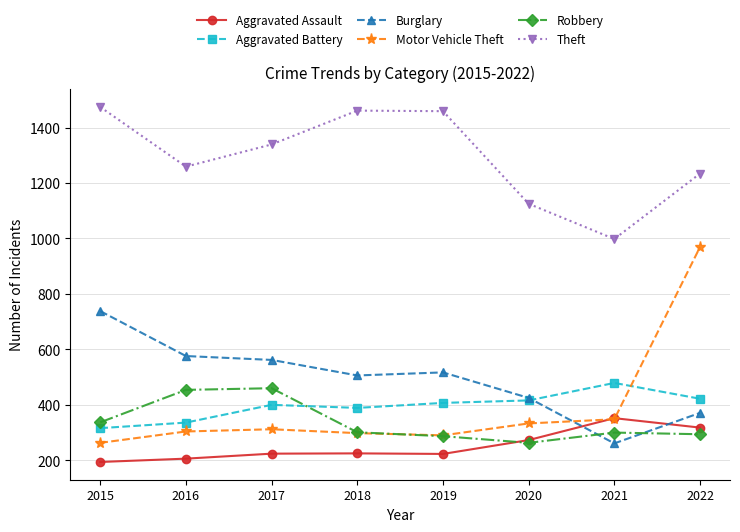

What are all the series names shown in the legend?

Aggravated Assault, Aggravated Battery, Burglary, Motor Vehicle Theft, Robbery, Theft